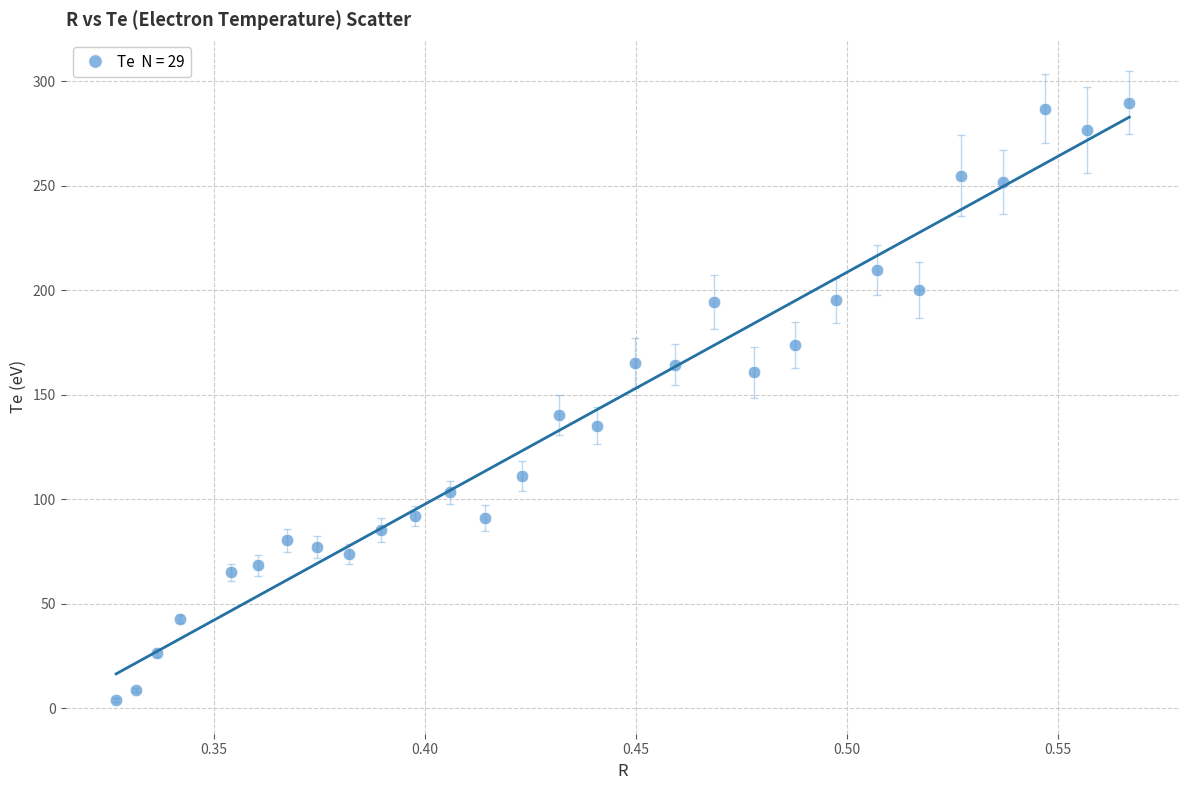

What is the range of Y values (max minus min)?

285.9